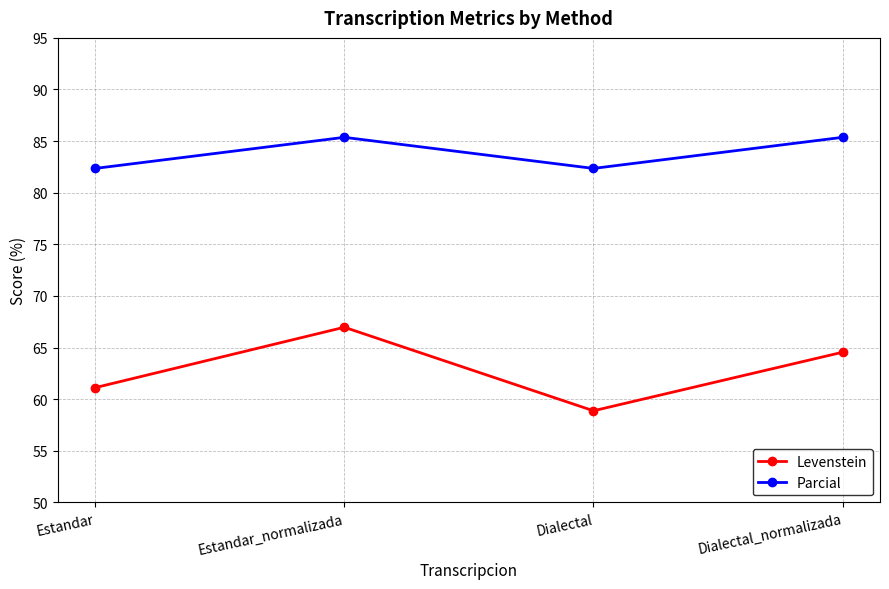

Where does the Levenstein series first go above 64?

Estandar_normalizada